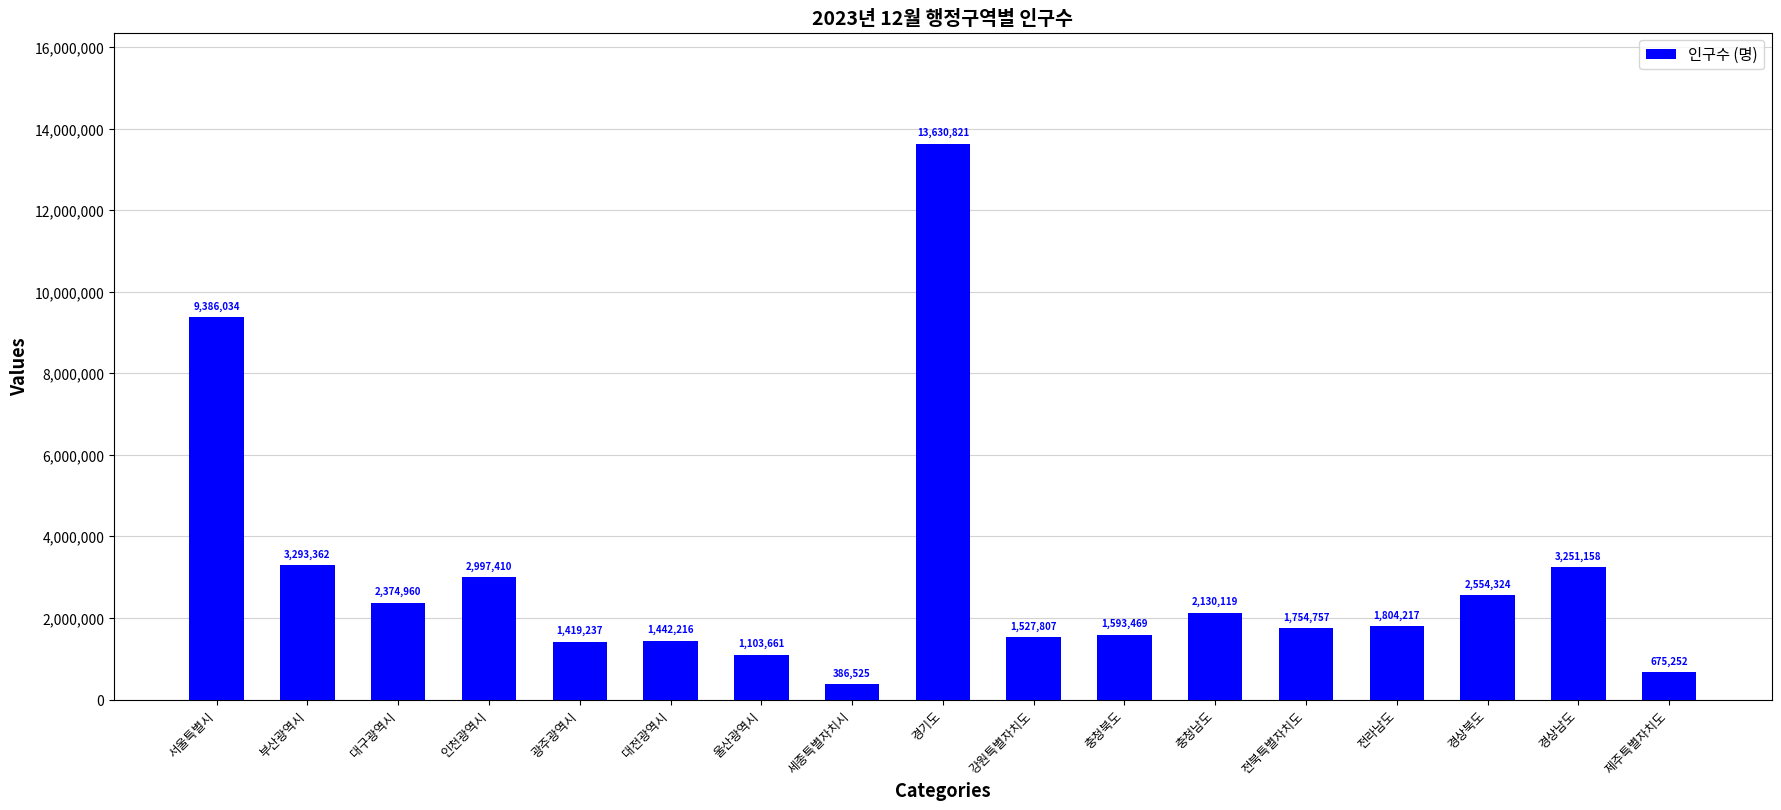

How many bars are there in total?

17